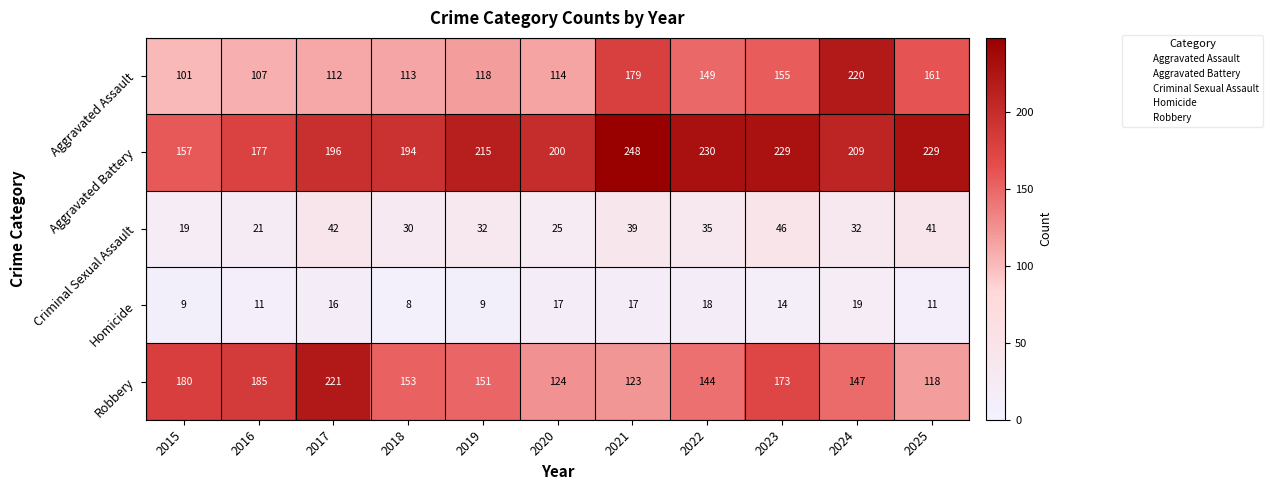

What is the difference between the maximum and minimum values in the Homicide series?

11